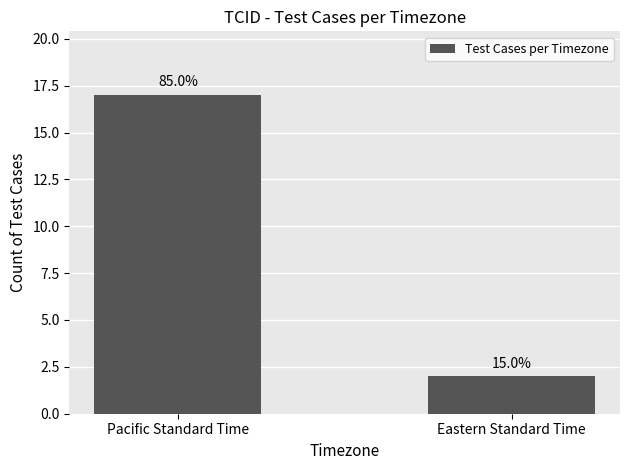

Are the bars horizontal?

No